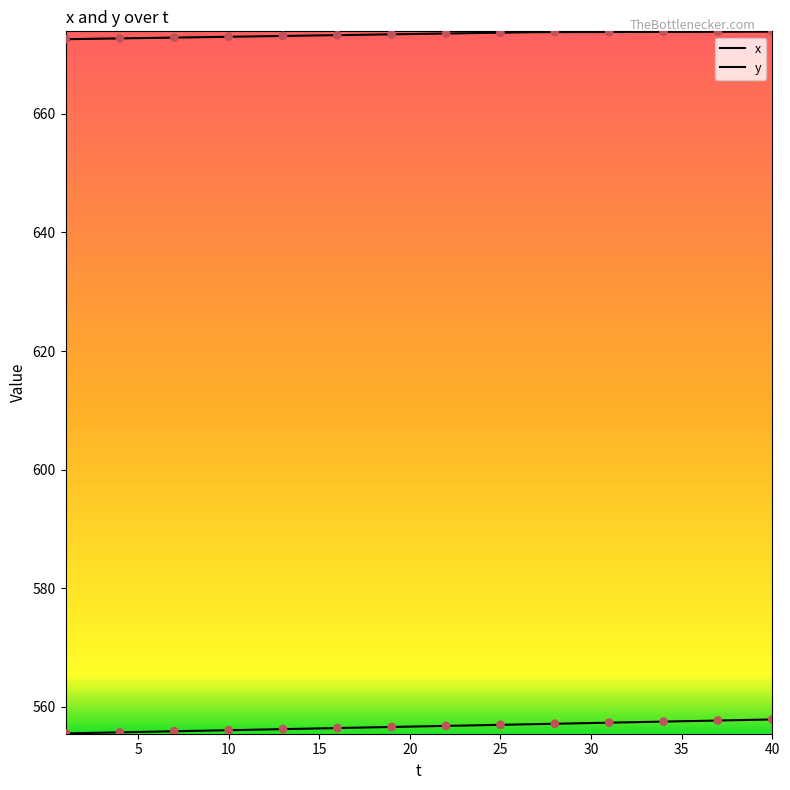

Does the chart have visible grid lines?

No